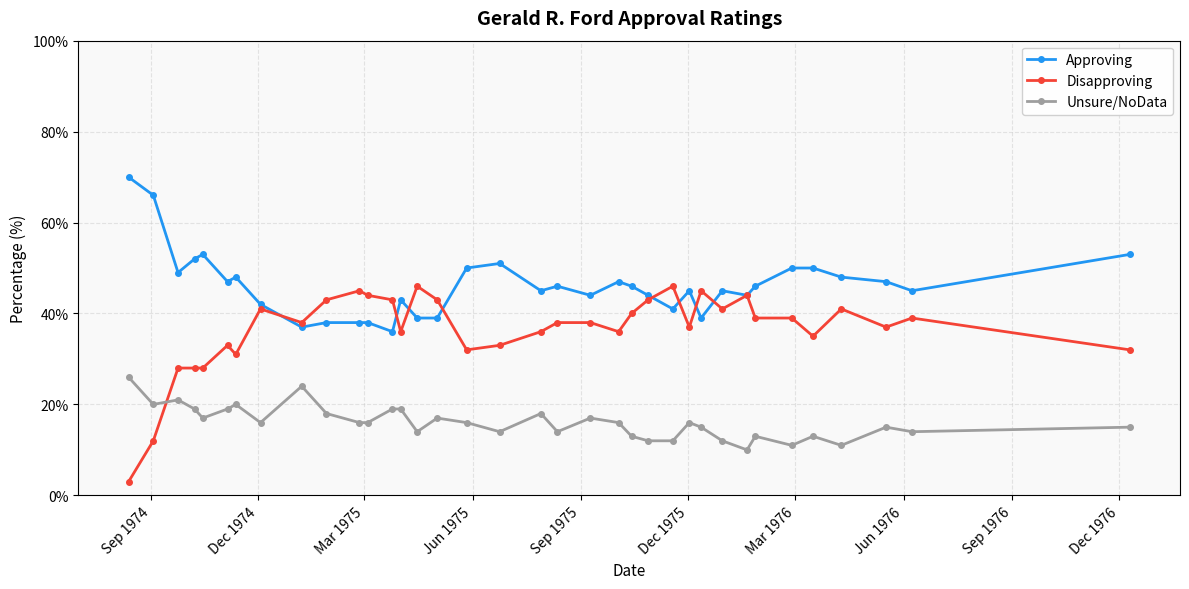

What is the average value of the Approving series?

46